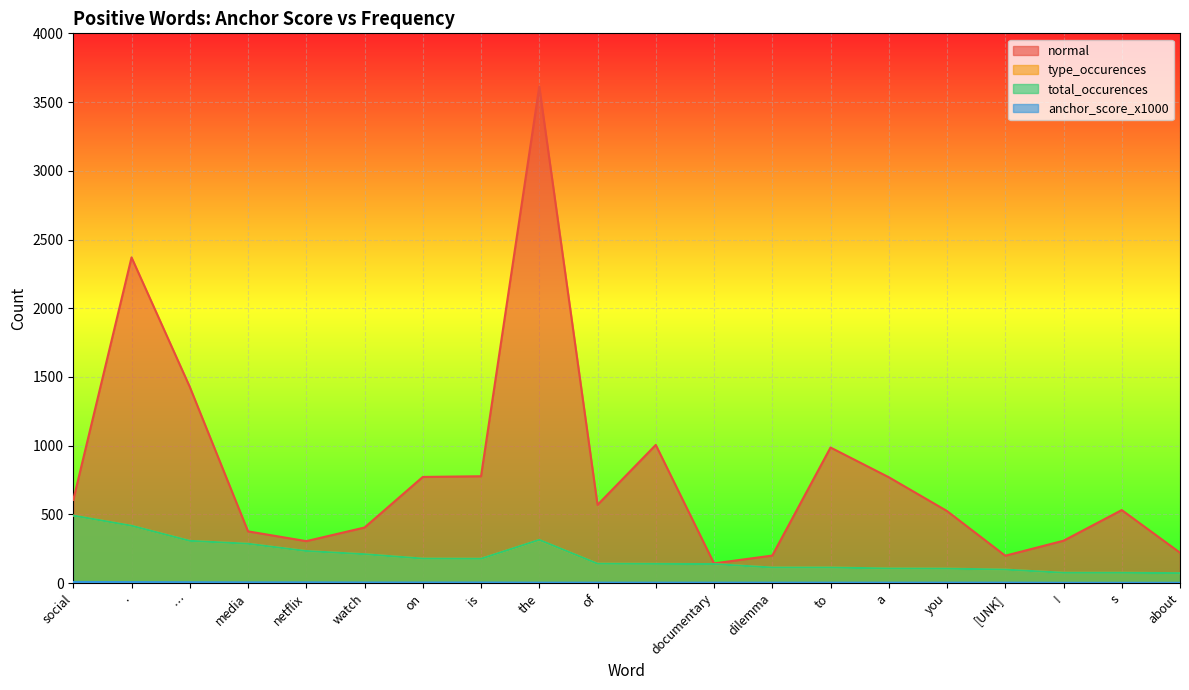

Reading right to left, transcribe all the data shown in this chart.

normal: 222	532	309	200	525	771	987	201	144	1006	570	3613	778	773	405	306	377	1428	2370	606
type_occurences: 73	76	76	99	106	107	114	114	139	141	142	314	178	179	211	234	287	308	418	492
total_occurences: 73	76	76	99	106	107	114	114	139	141	142	315	178	179	211	234	287	308	418	492
anchor_score_x1000: 3	3	3	4	4	4	4	4	4	4	4	4	5	5	5	6	6	7	8	9